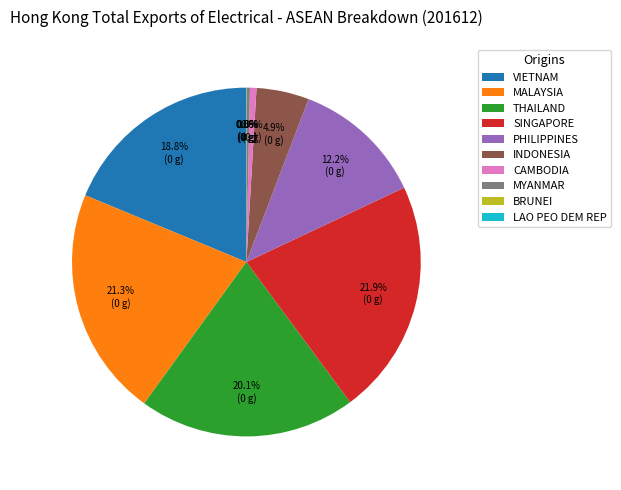

Do THAILAND and PHILIPPINES together represent more than half of the pie?

No